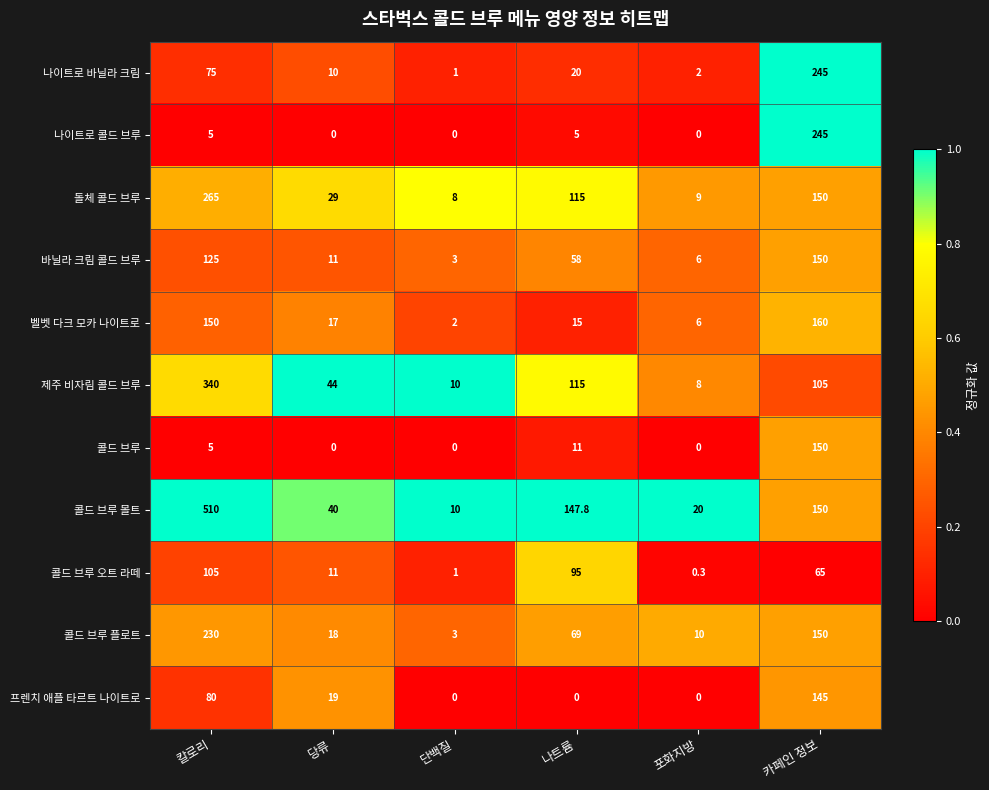

At which label is 나이트로 바닐라 크림 closest to 123?

칼로리